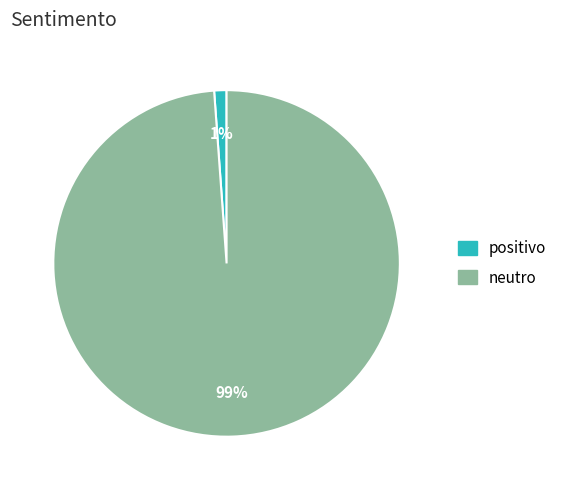

Which has a higher value, neutro or positivo?

neutro